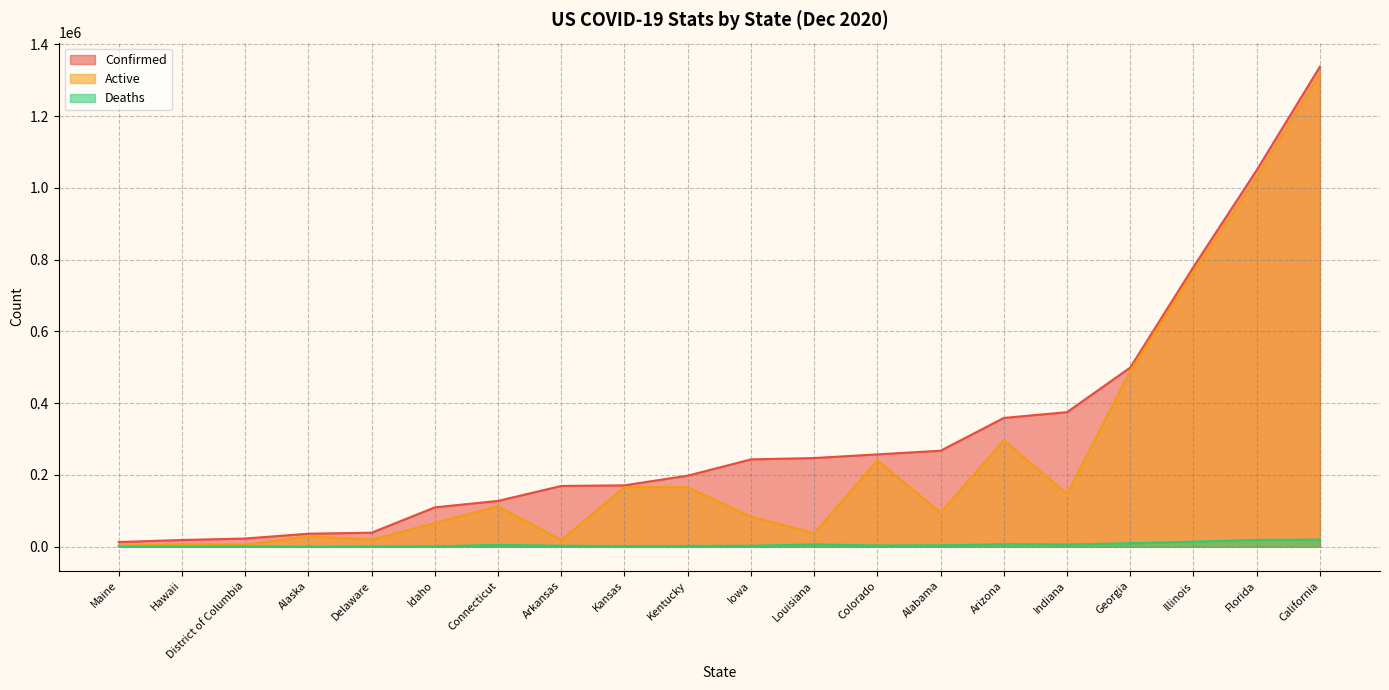

The Active series shows 16774 at Alaska. True or false?

False